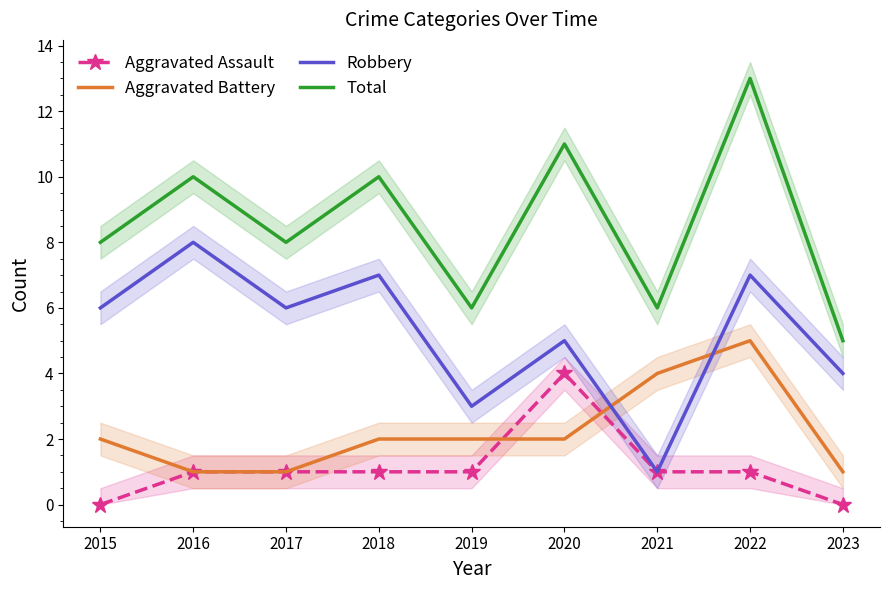

At which label does Aggravated Assault reach its minimum?

2015